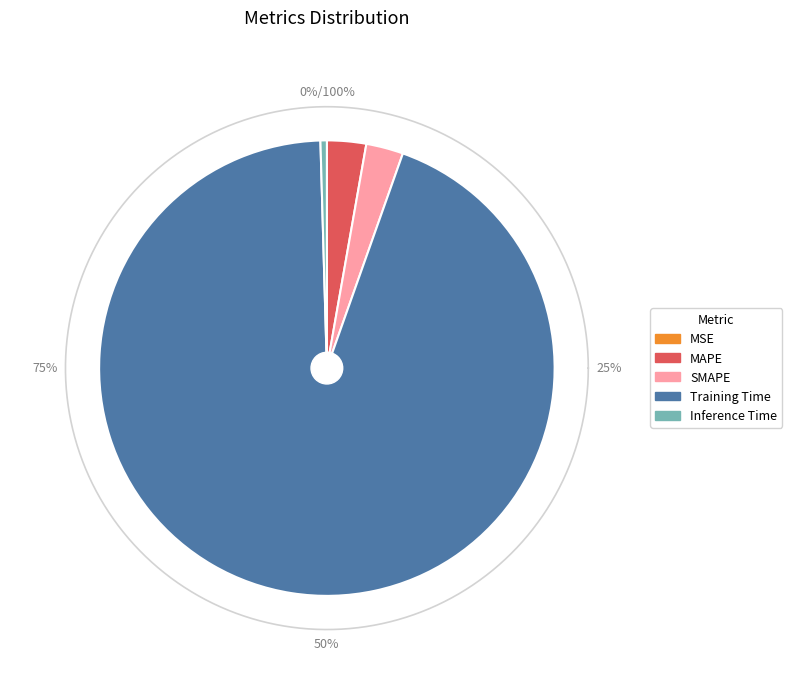

True or false: Inference Time accounts for 0% of the total.

True